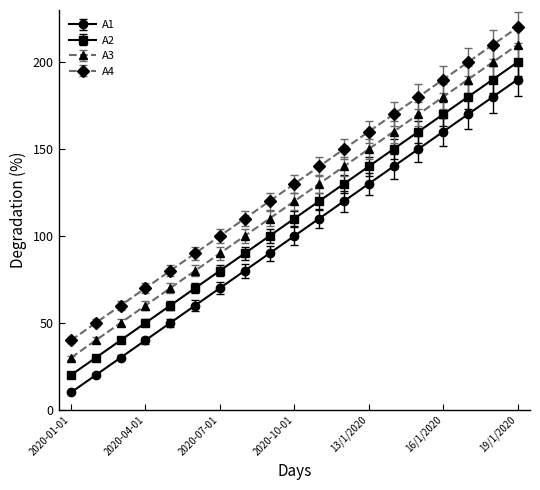

What is the greatest value displayed?

220